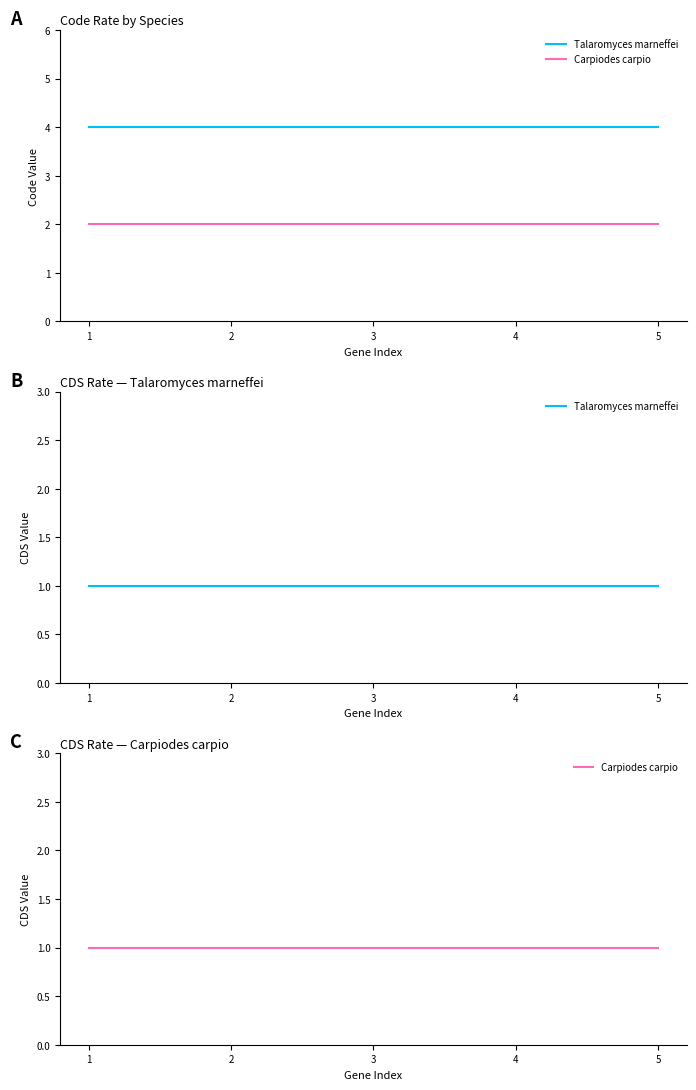

True or false: Carpiodes carpio and Talaromyces marneffei intersect in this chart.

False